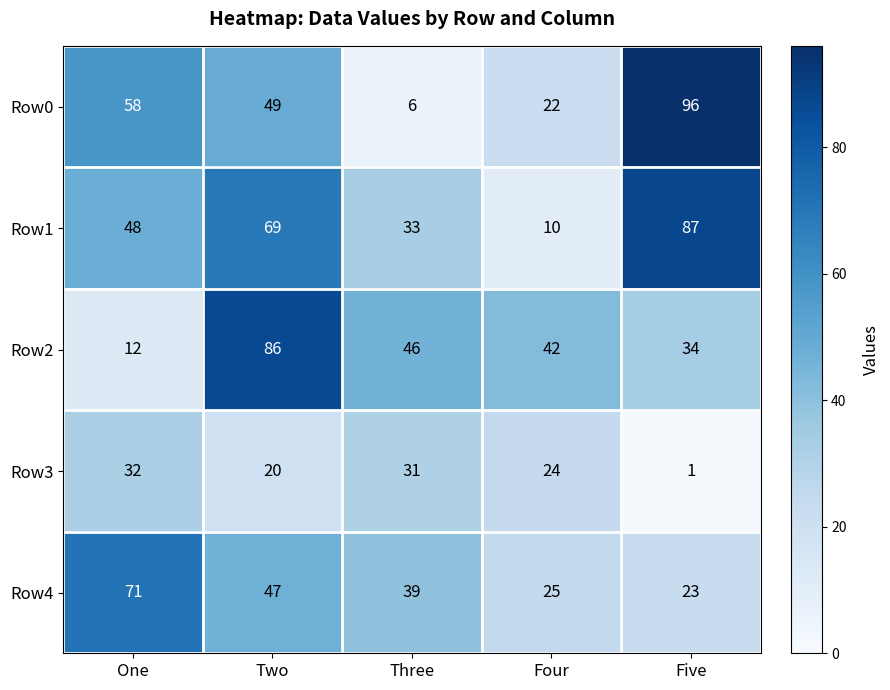

What is the total value across all series at One?

221